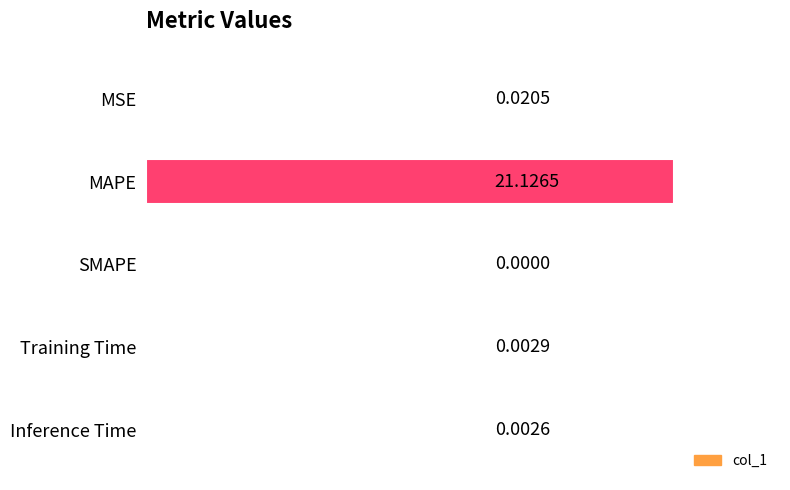

Which has a higher value, MSE or Training Time?

MSE